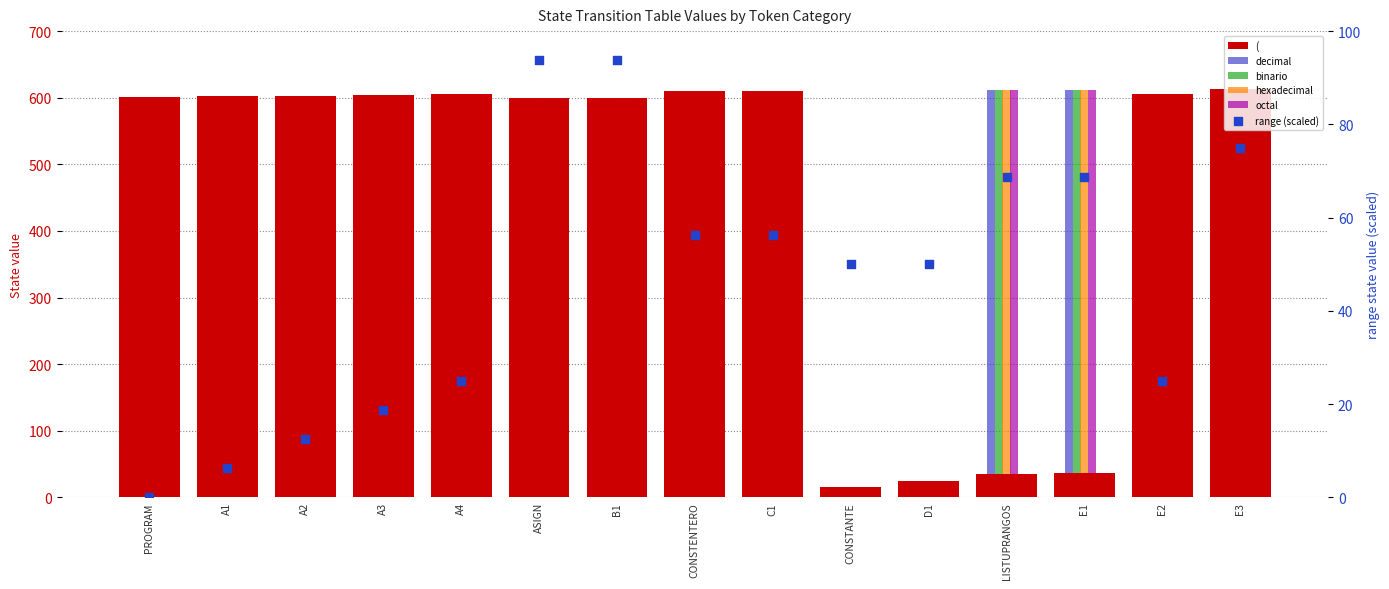

Which series has the widest spread of Y values?

(